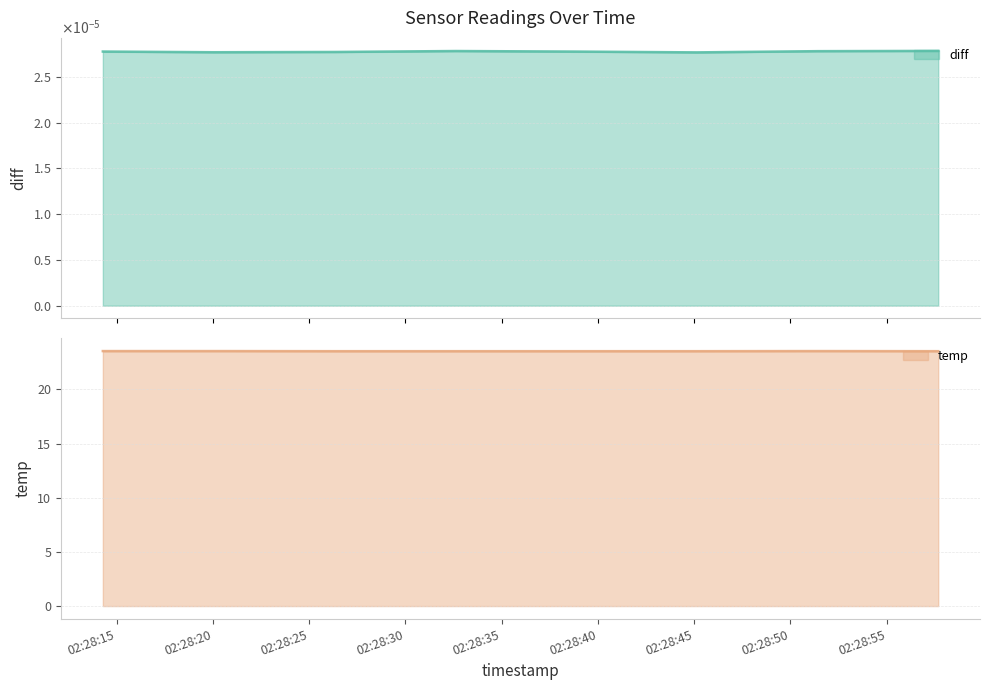

Which has a higher value, 2022-03-01 02:28:38.875000 or 2022-03-01 02:28:14.286000?

2022-03-01 02:28:14.286000